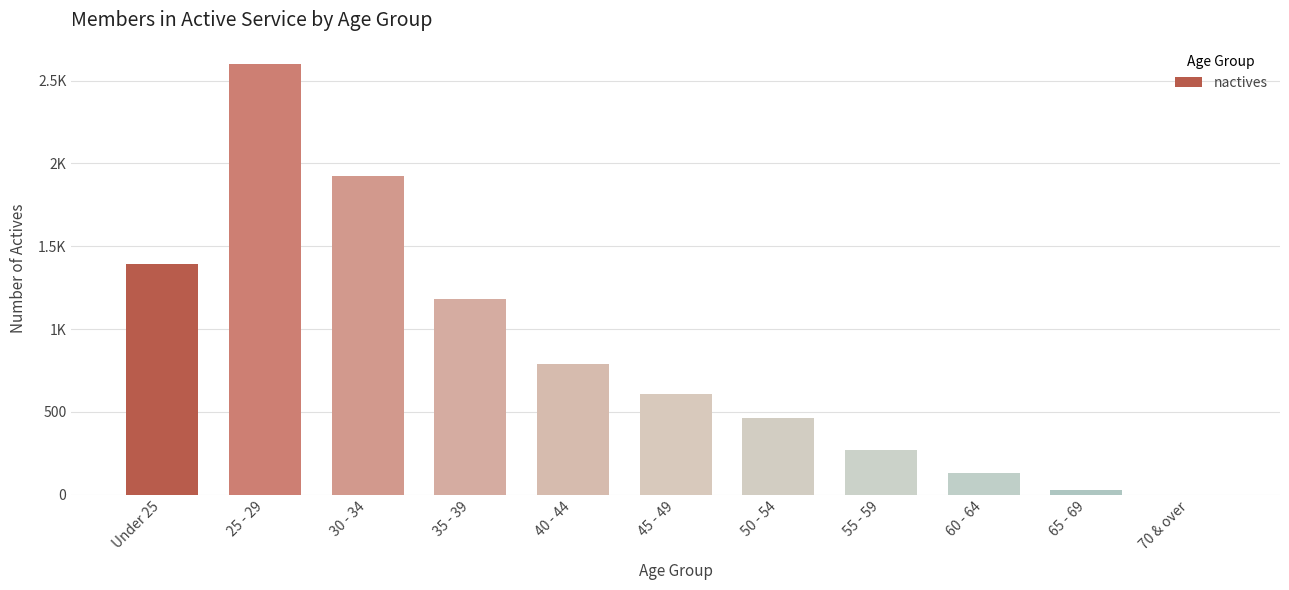

At which label is the value closest to 1300?

Under 25